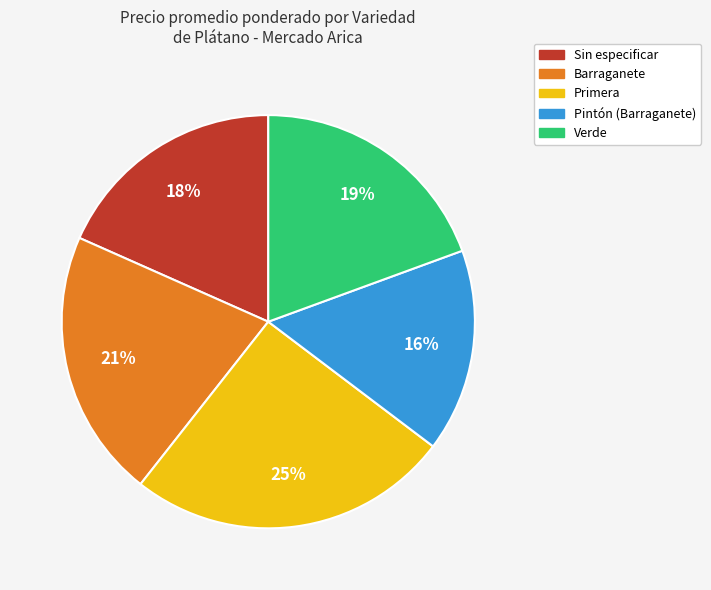

Which has a higher value, Primera or Barraganete?

Primera